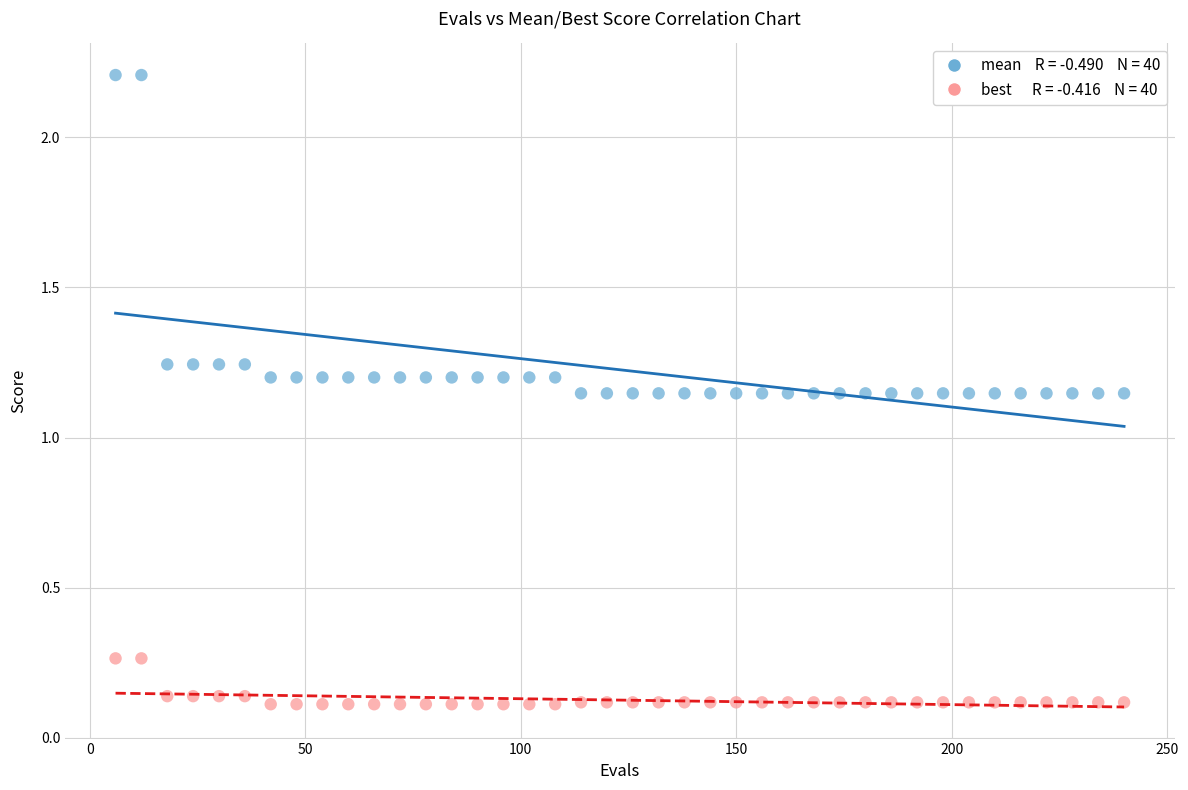

Across all data points, what is the range of Y values (max minus min)?

2.1